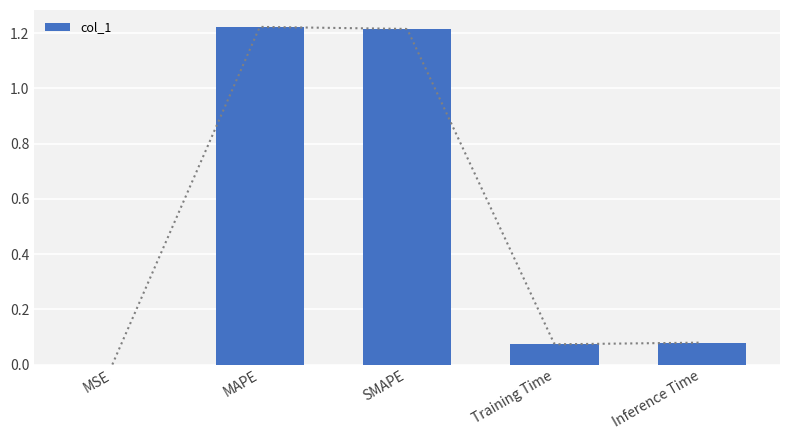

Are the bars horizontal?

No